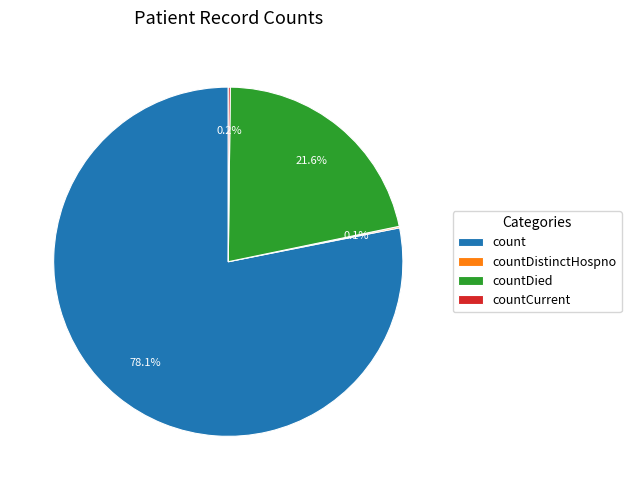

What portion of the pie excludes countDied?

78.4%